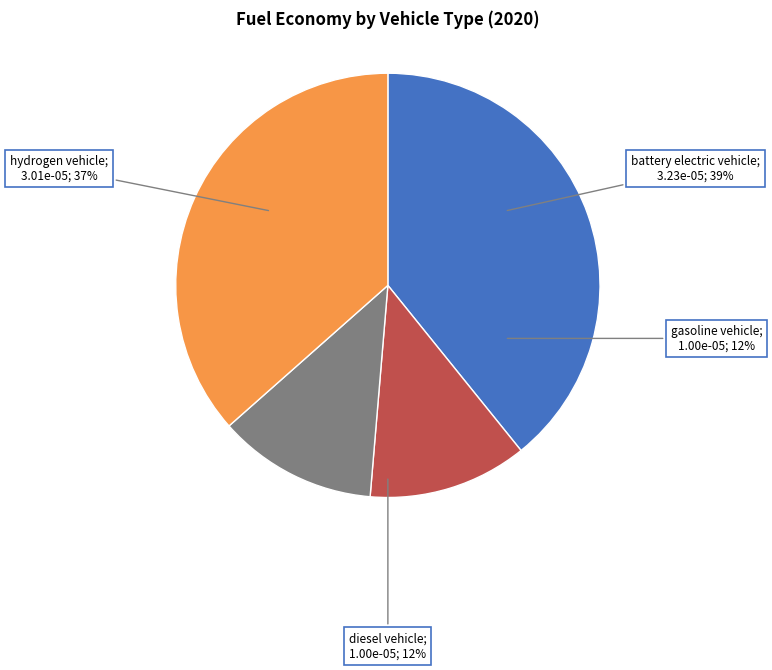

Rank the categories by value from lowest to highest.

gasoline vehicle, diesel vehicle, hydrogen vehicle, battery electric vehicle